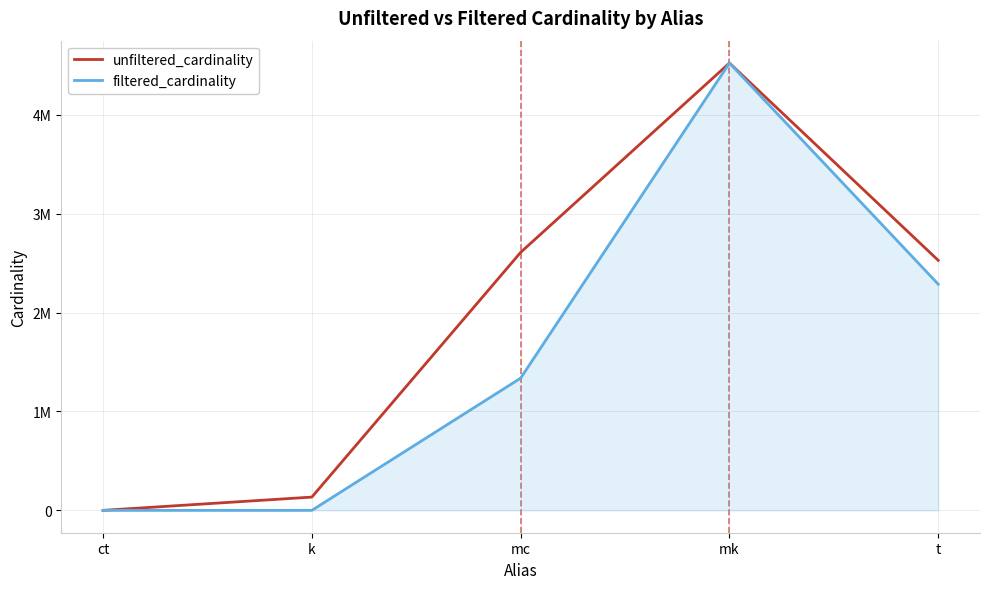

What is the average value of the filtered_cardinality series?

1629669